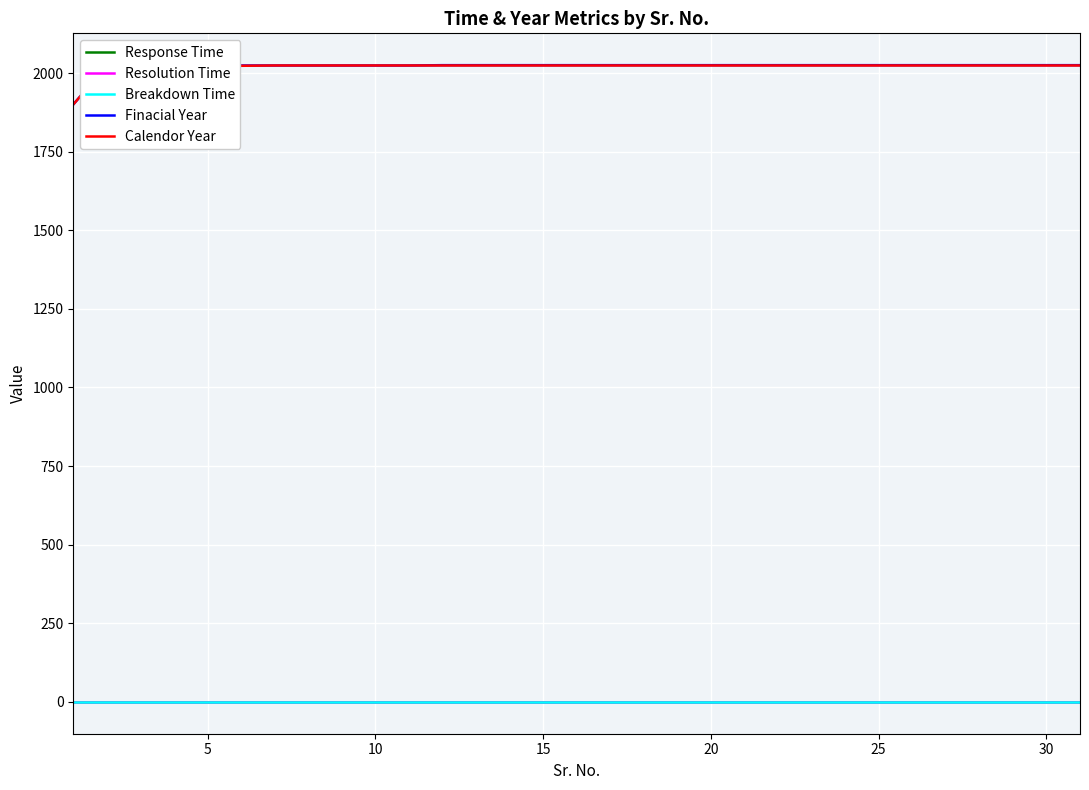

Is this an area chart (filled region under the line)?

No